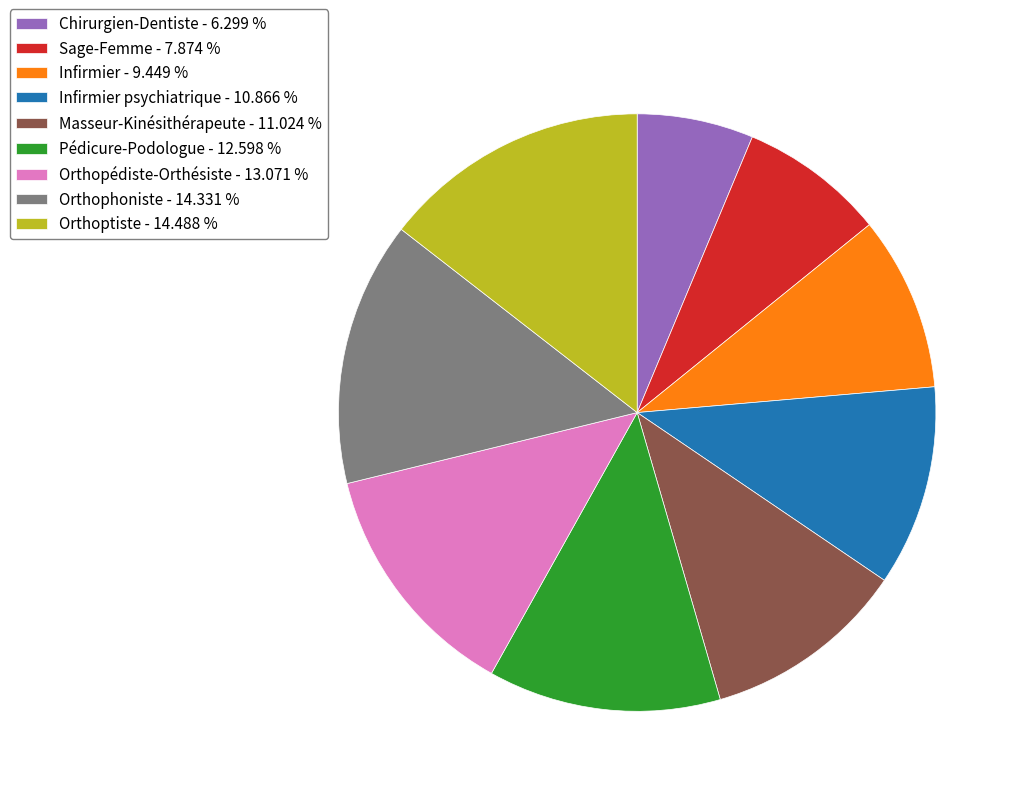

Which slice is the smallest?

Chirurgien-Dentiste - 6.299 %